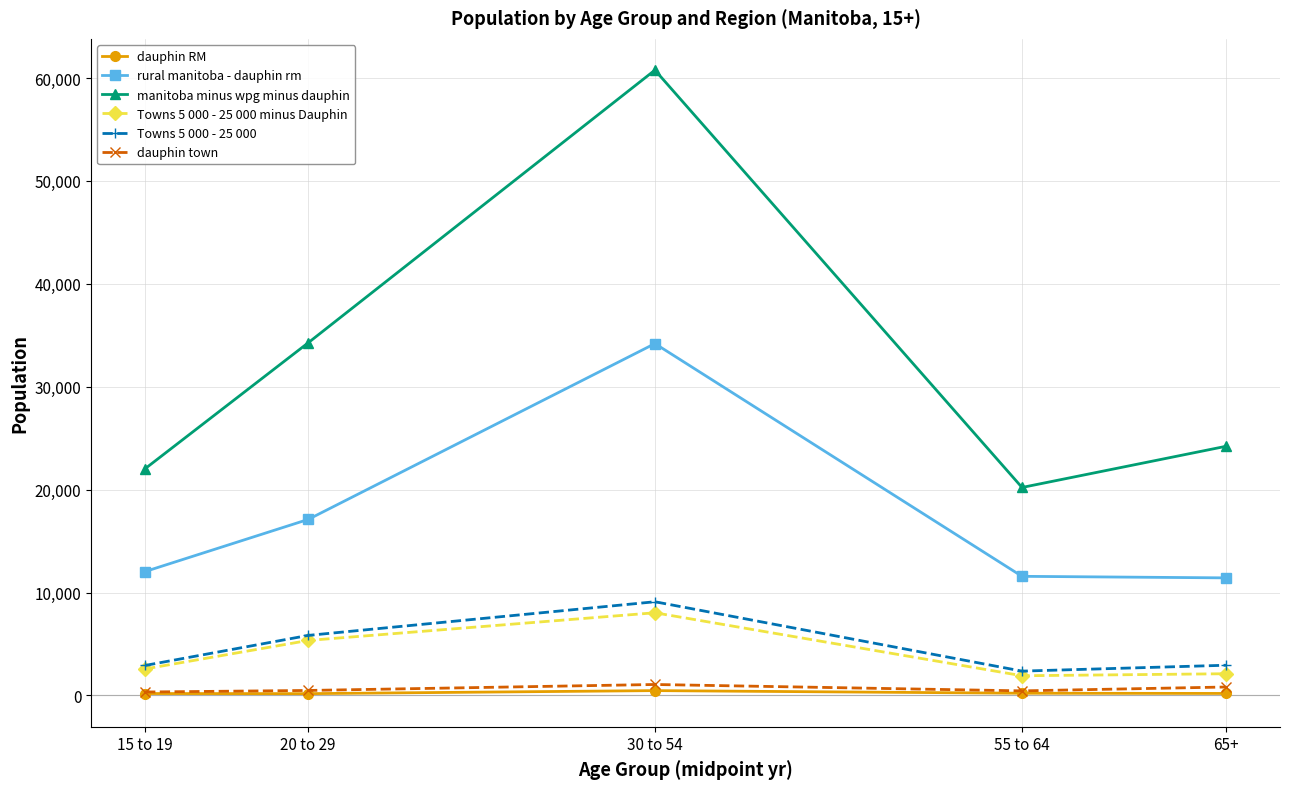

Which series has the widest spread of values?

manitoba minus wpg minus dauphin